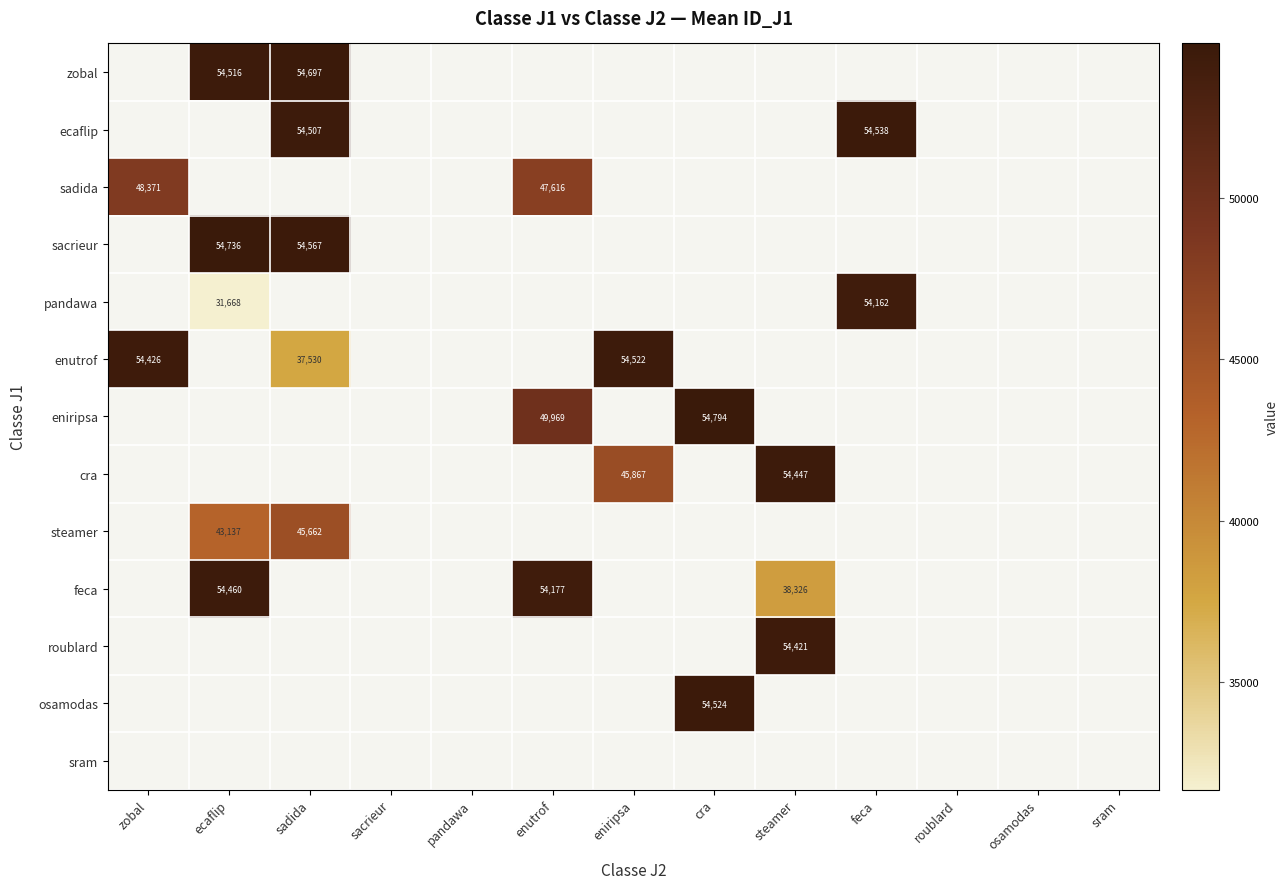

Which label corresponds to the smallest value in the chart?

ecaflip